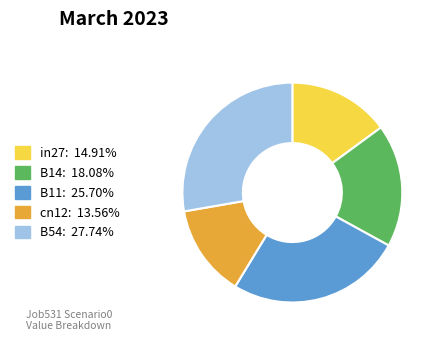

Count the number of slices in the pie.

5